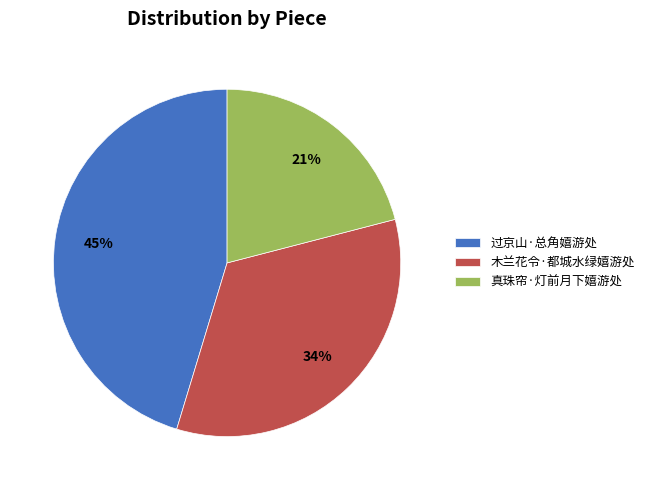

Is there a majority slice in this chart?

No